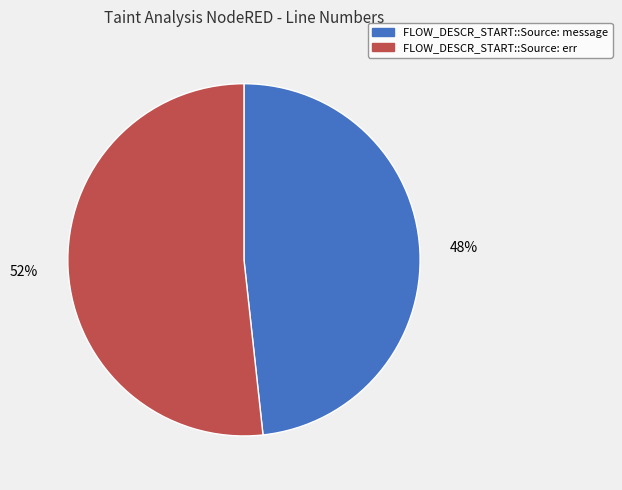

Combined, do FLOW_DESCR_START::Source: err and FLOW_DESCR_START::Source: message account for over 50%?

Yes